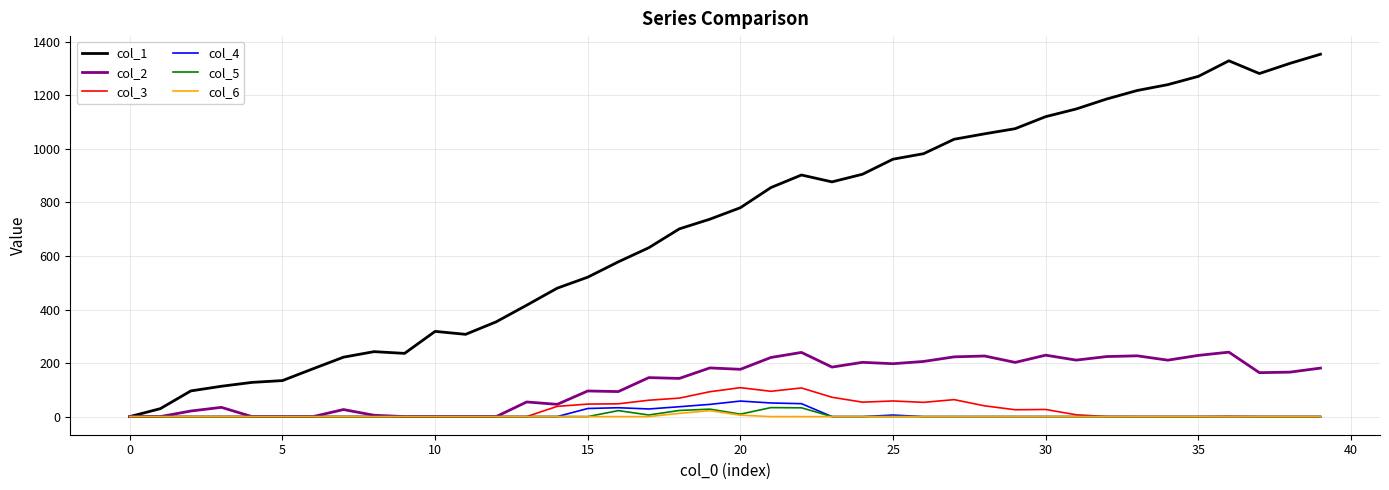

In col_1, how many points are higher than both neighbors (excluding endpoints)?

4